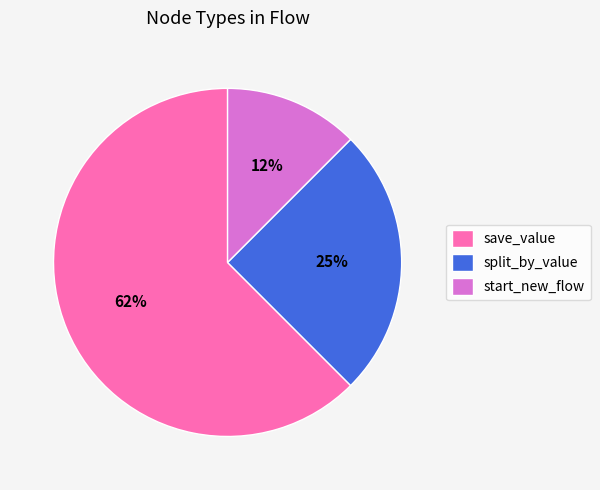

How many segments does this pie chart have?

3